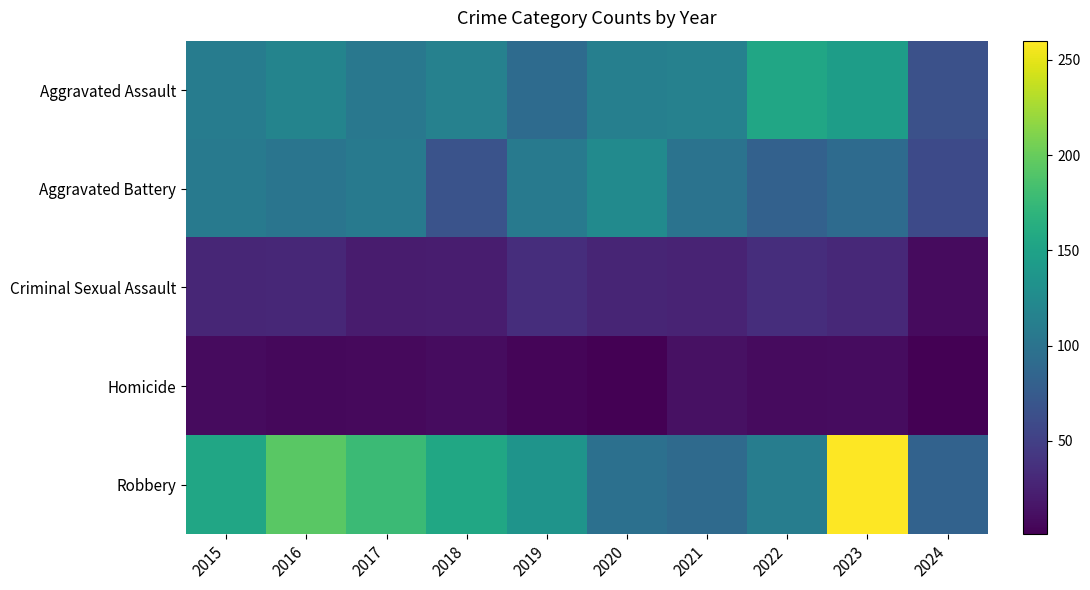

At which category is the sum across all series the highest?

2023